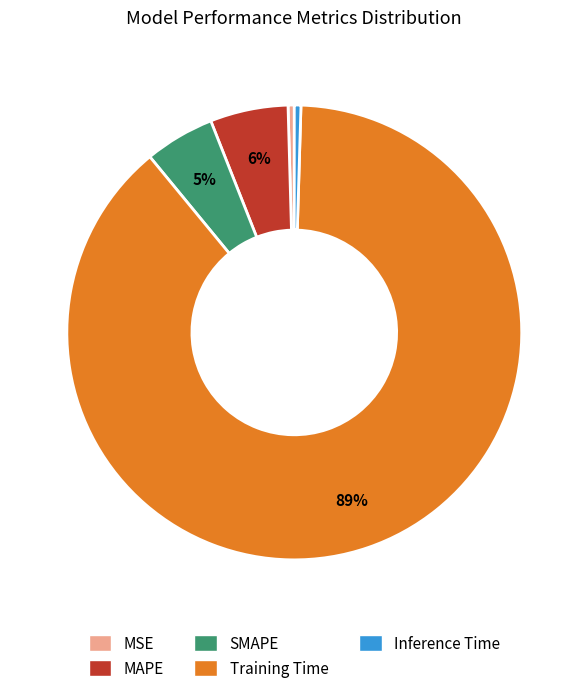

What is the largest slice in the pie chart?

Training Time